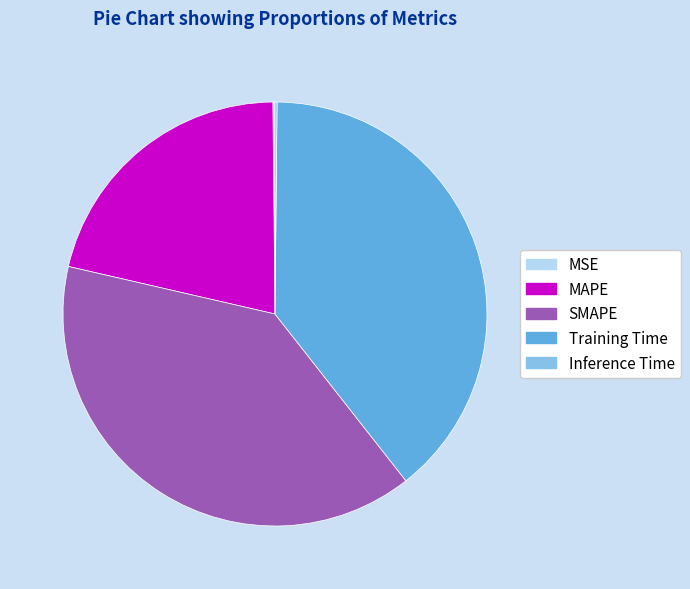

Combined, do SMAPE and MAPE account for over 50%?

Yes